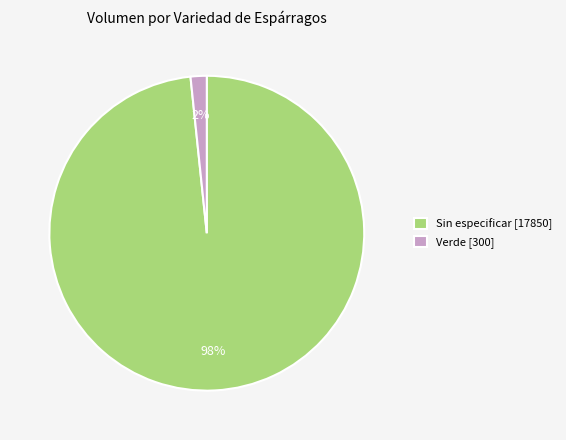

How many segments does this pie chart have?

2